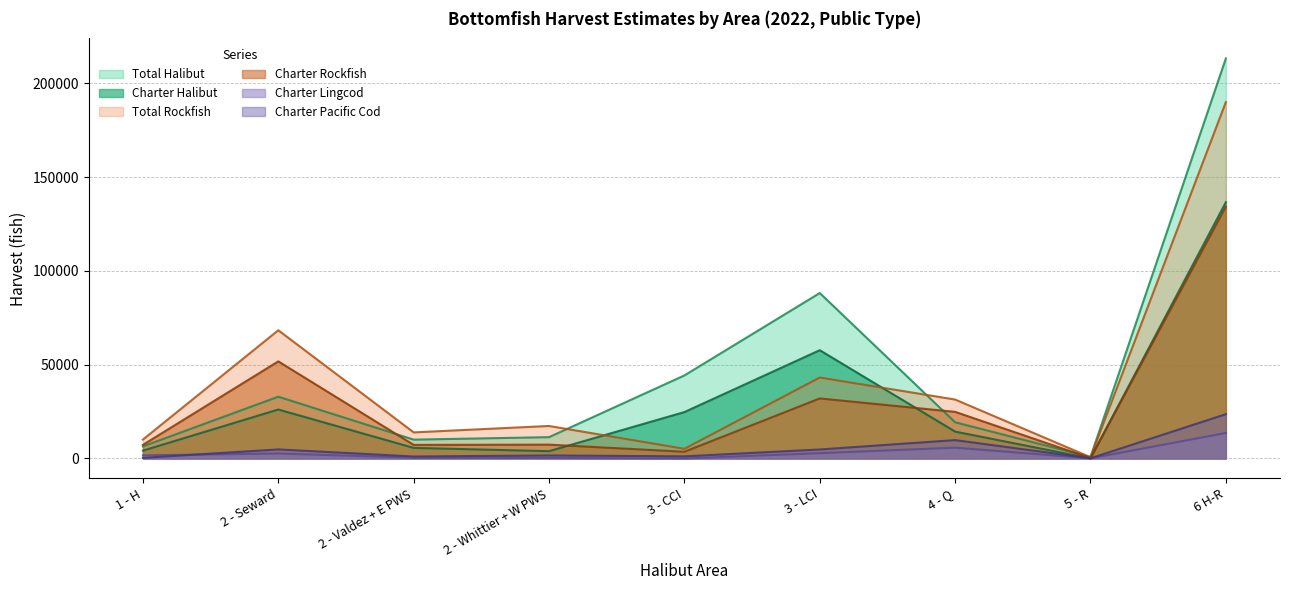

True or false: Total Halibut and Charter Halibut cross at least once.

False